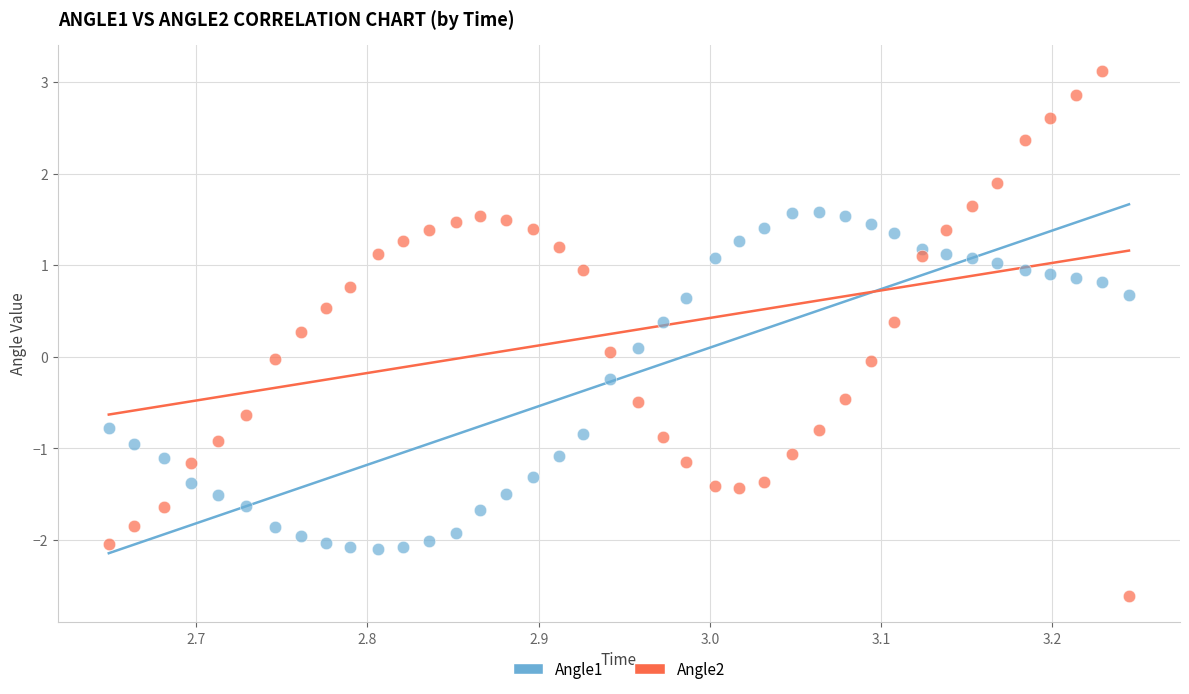

Which series has the widest spread of Y values?

Angle2